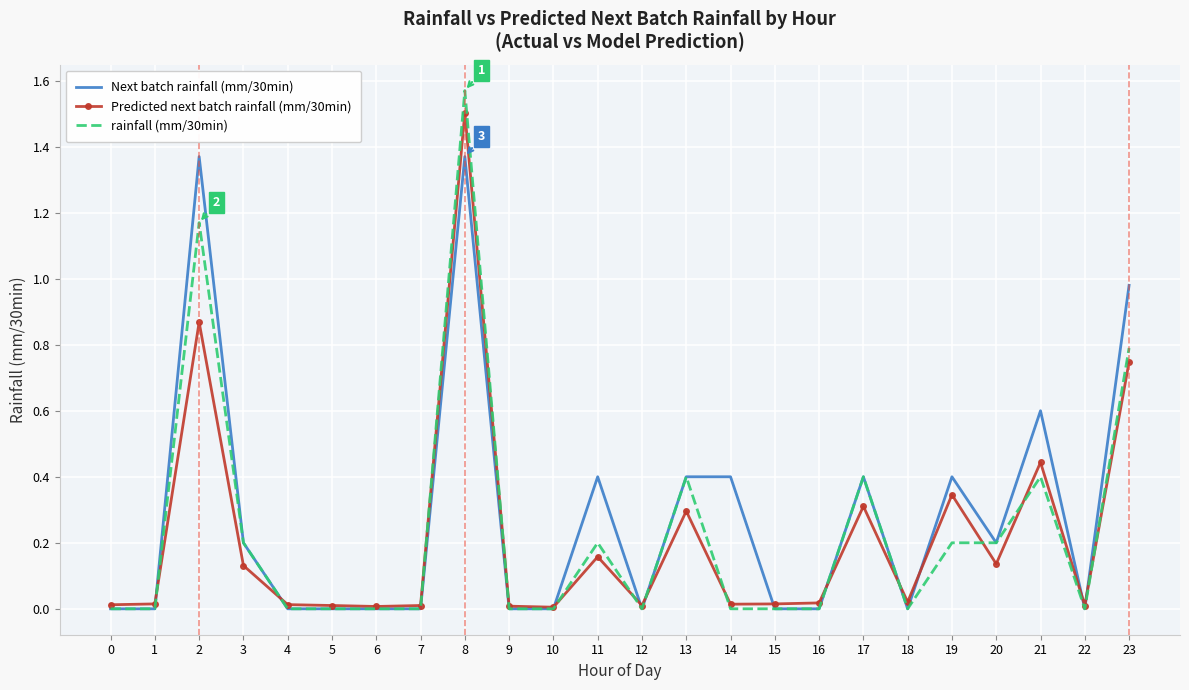

At which category is the sum across all series the highest?

8